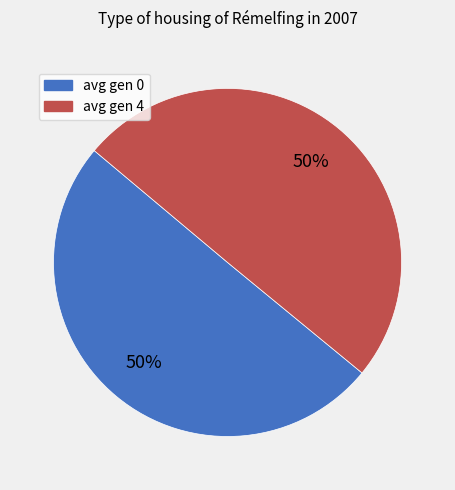

The avg gen 0 slice represents 50% of the pie. True or false?

True